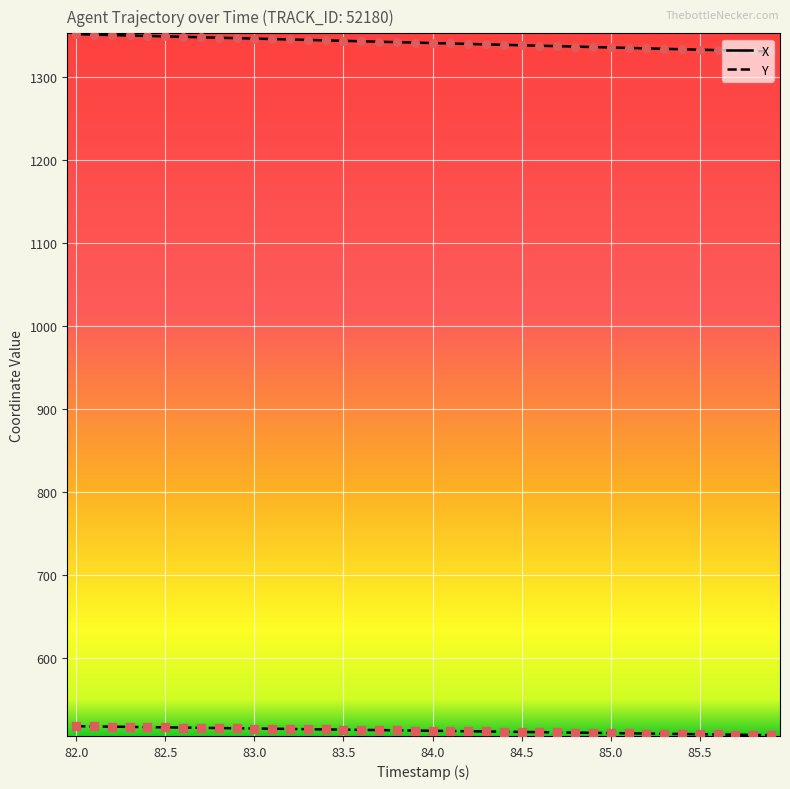

List the series in order of their overall mean, lowest first.

Y, X